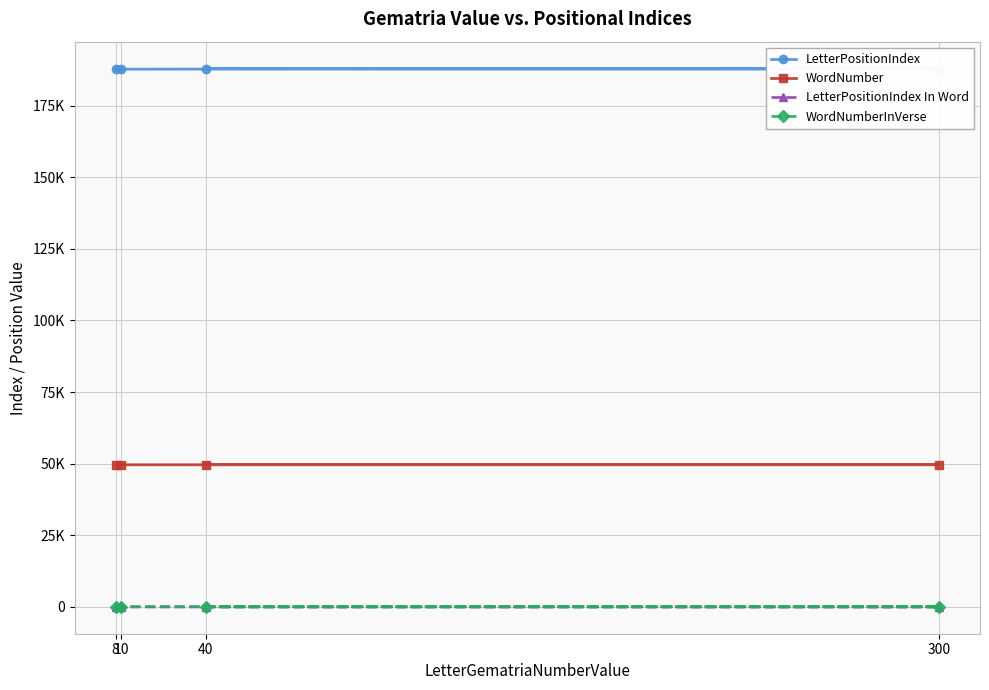

True or false: WordNumber has more than 2 interior local peaks.

False